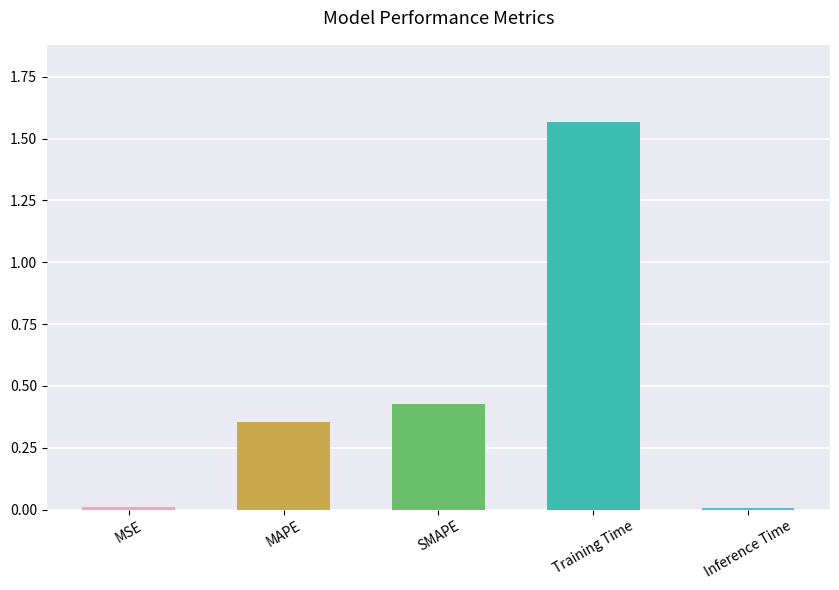

How many data points does each series have?

5